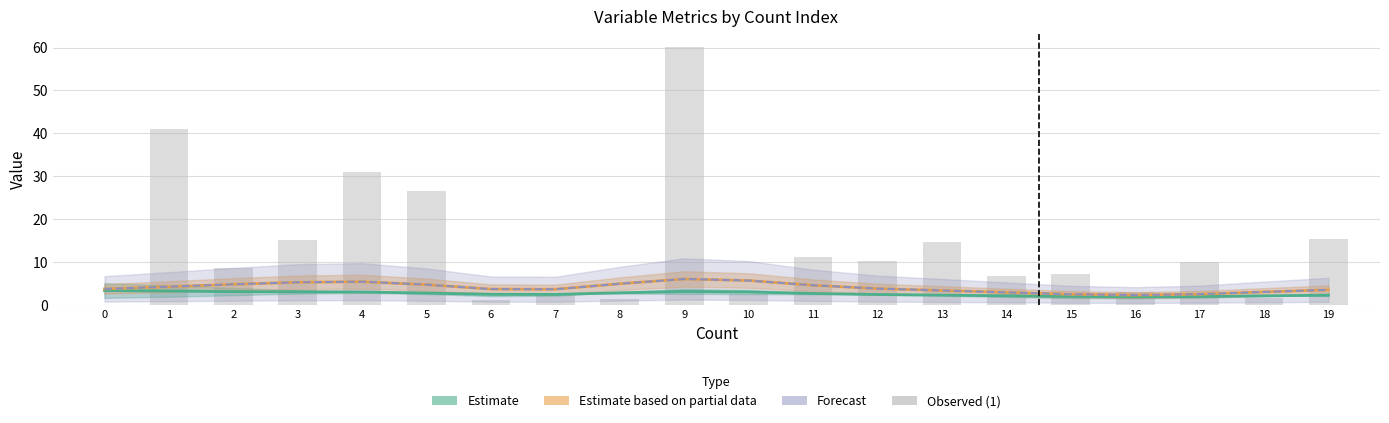

What is the spread (max minus min) of values at 7?

2.3